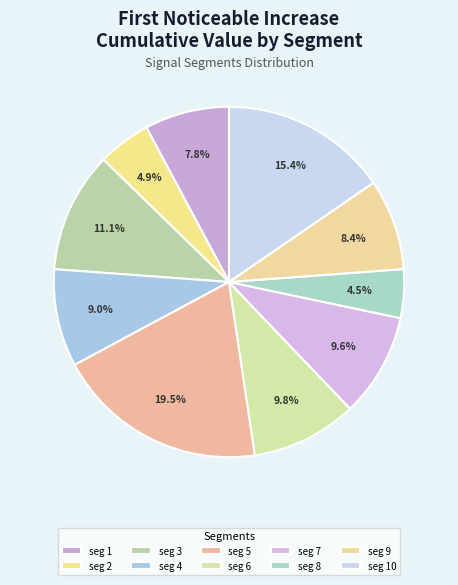

Count the number of slices in the pie.

10